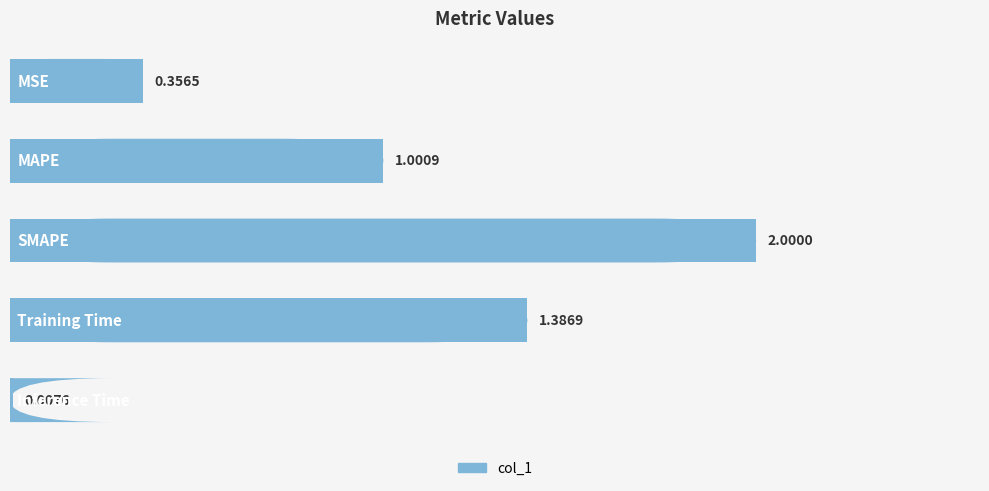

Count the number of values greater than 1.

3